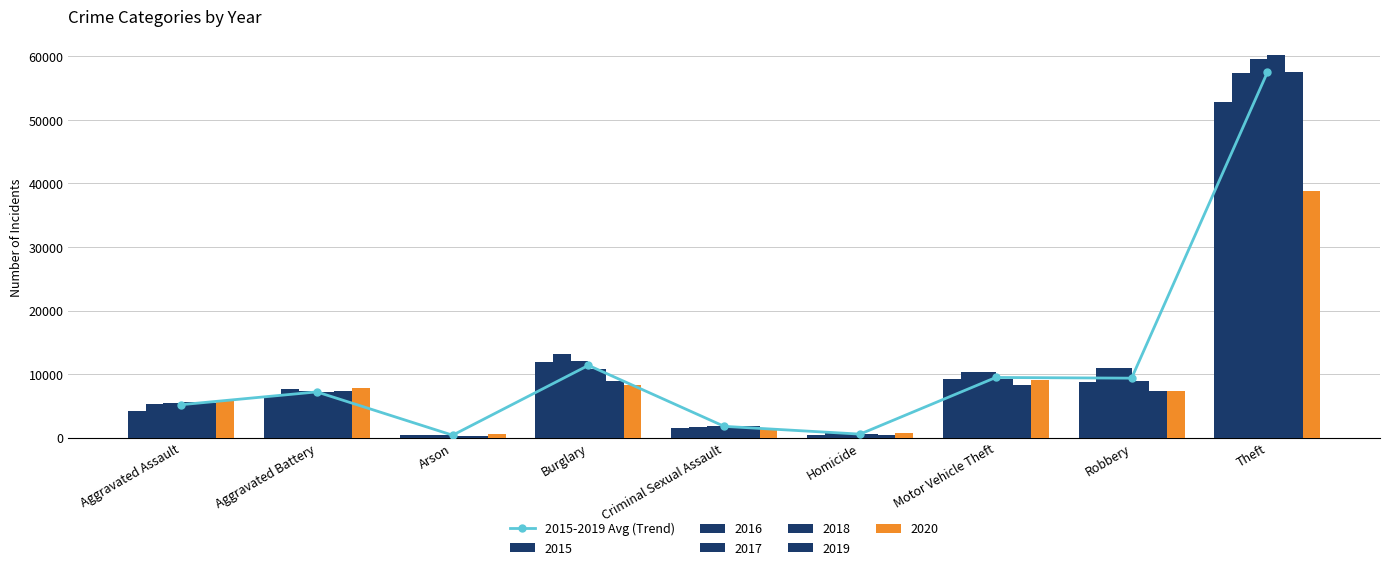

What is the average value?

11435.7